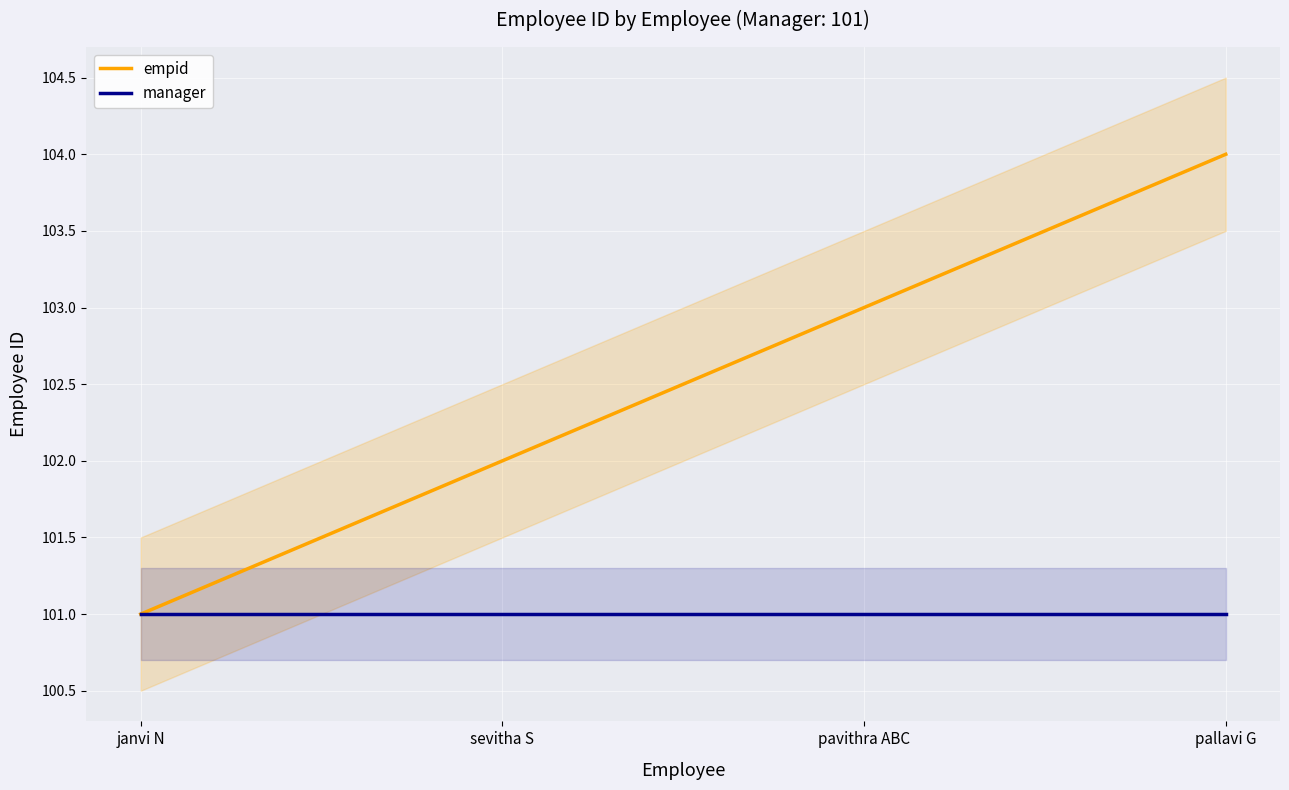

Rank the series at pallavi G from highest to lowest value.

empid, manager